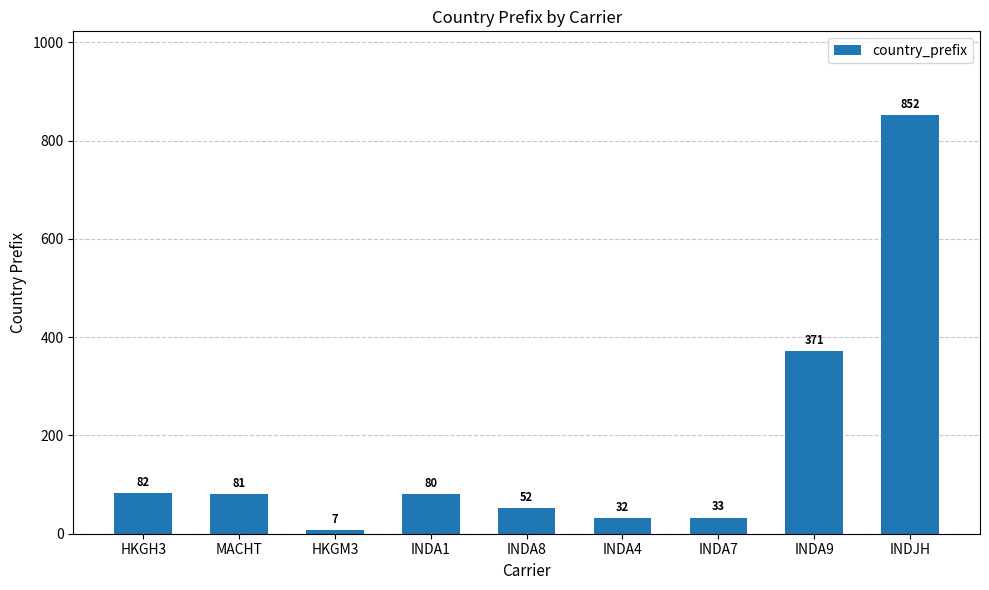

Rank the categories by value from highest to lowest.

INDJH, INDA9, HKGH3, MACHT, INDA1, INDA8, INDA7, INDA4, HKGM3